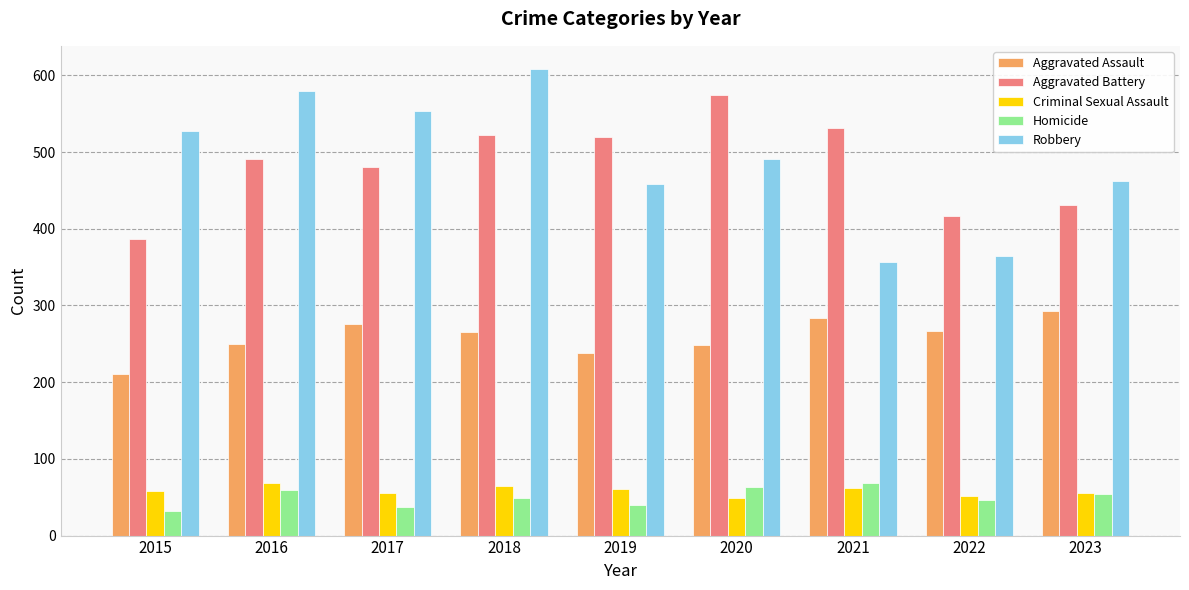

What is the difference between the maximum and minimum values in the Homicide series?

37